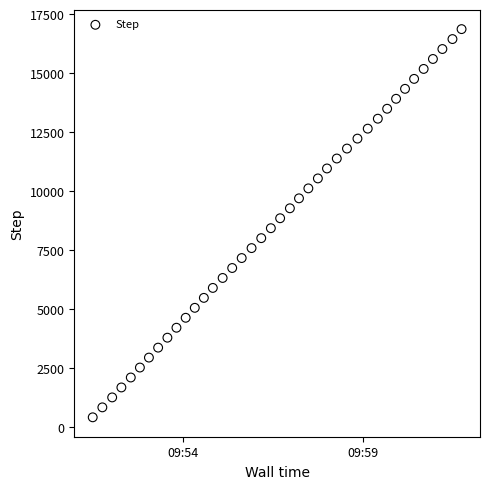

What is the range of Y values (max minus min)?

16458